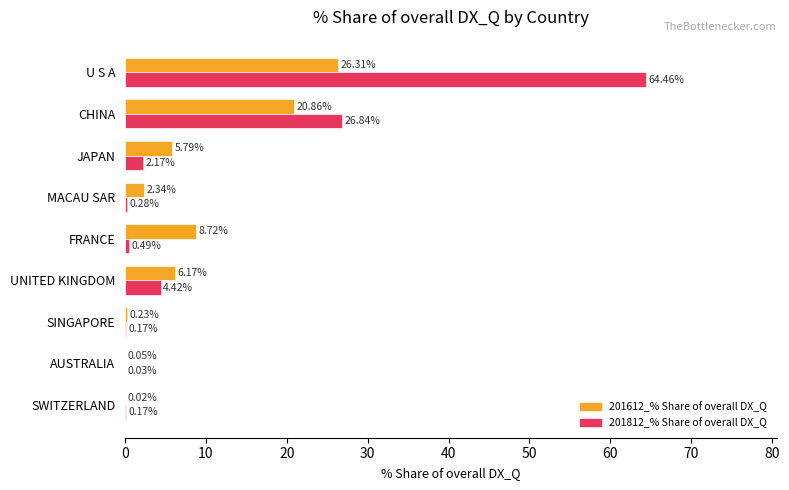

Which series changed the most between CHINA and JAPAN?

201812_% Share of overall DX_Q